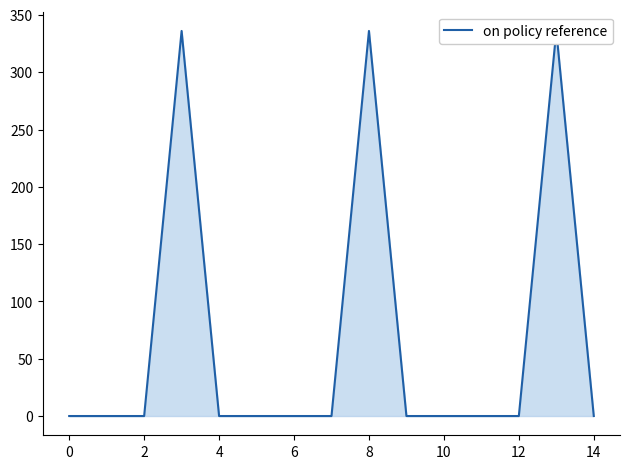

What is the difference between the maximum and minimum values?

336